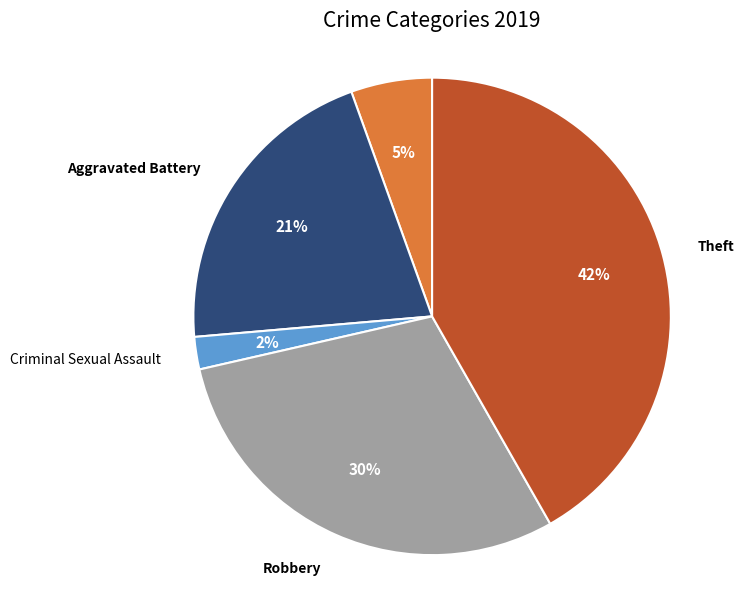

Count the number of slices in the pie.

5